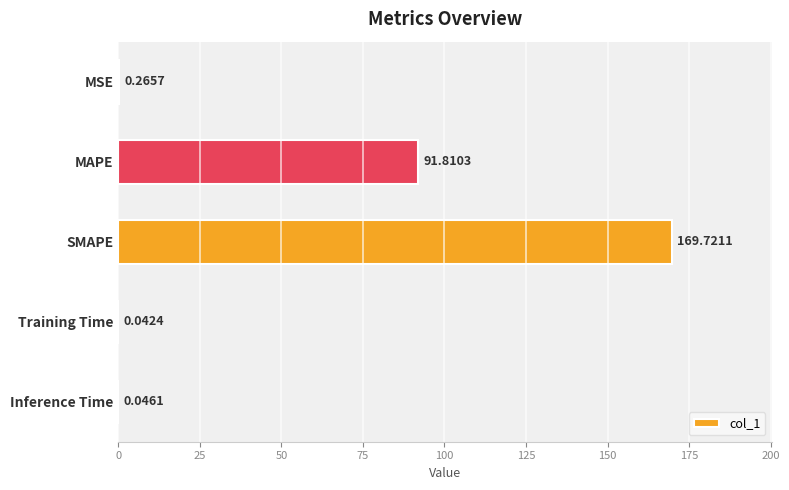

What is the sum of the values at MSE and MAPE?

92.1